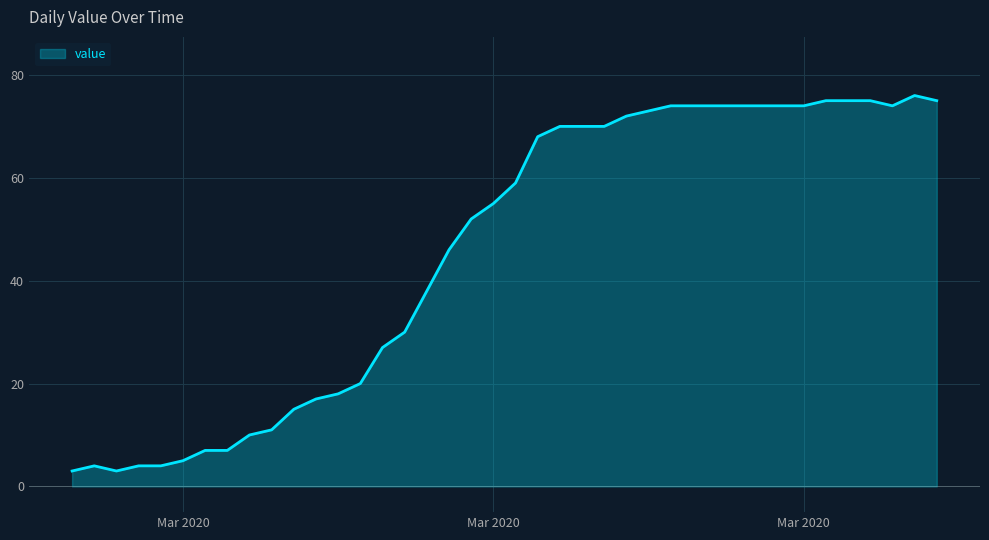

What is the smallest value displayed?

3